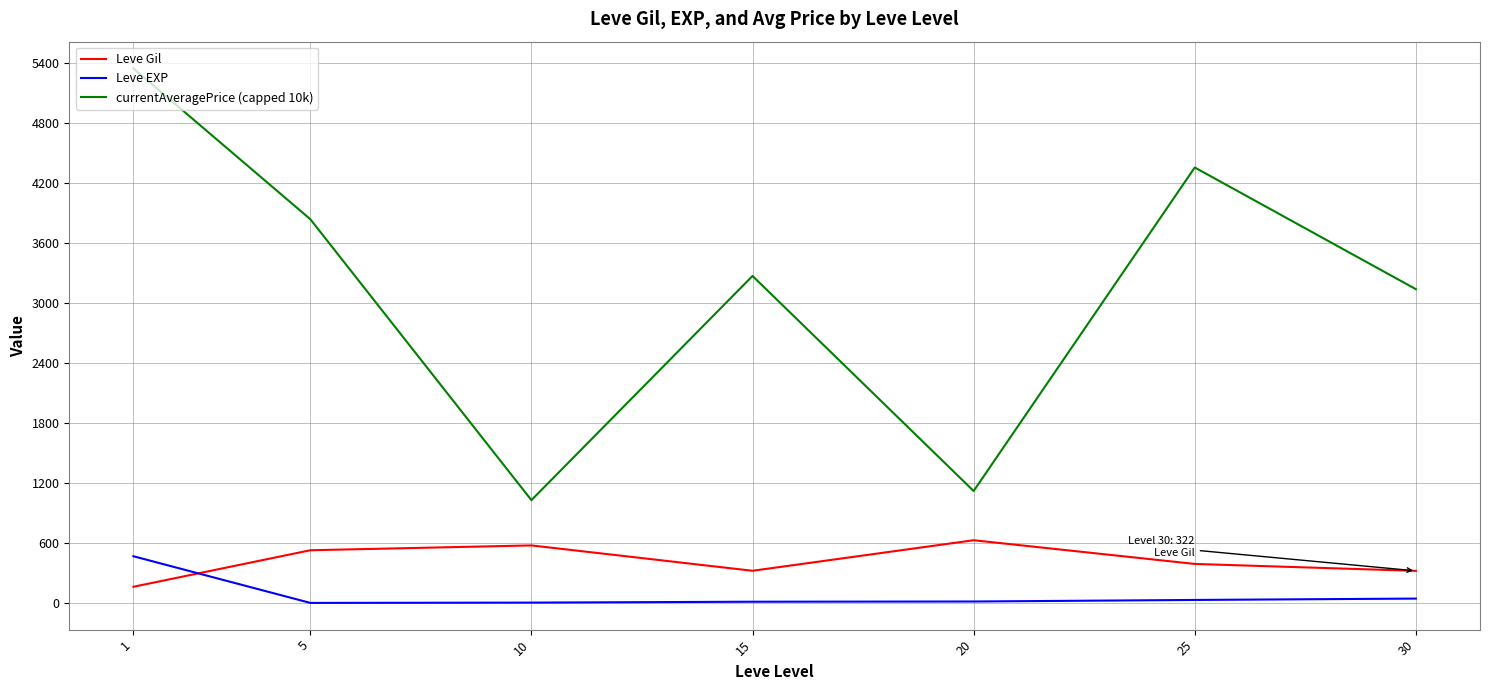

Where does the currentAveragePrice (capped 10k) series first go above 3268?

1